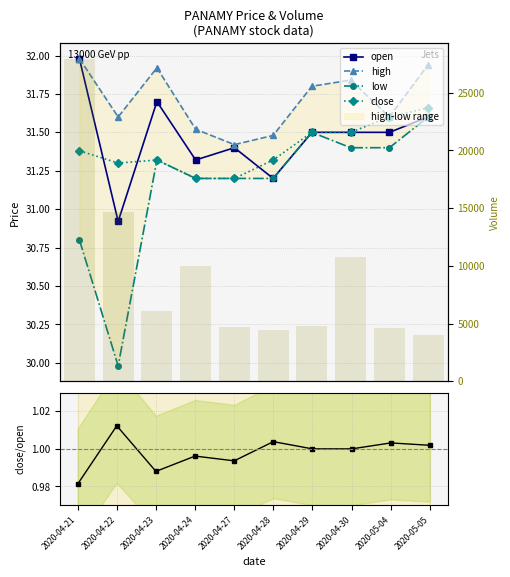

Does the chart contain stacked bars?

No